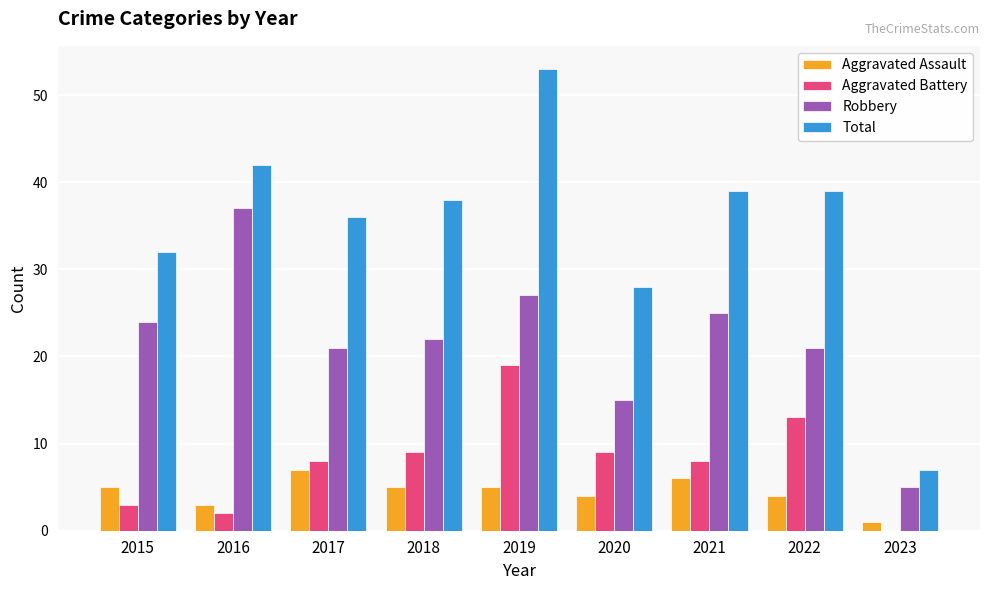

The Robbery series shows 48 at 2019. True or false?

False